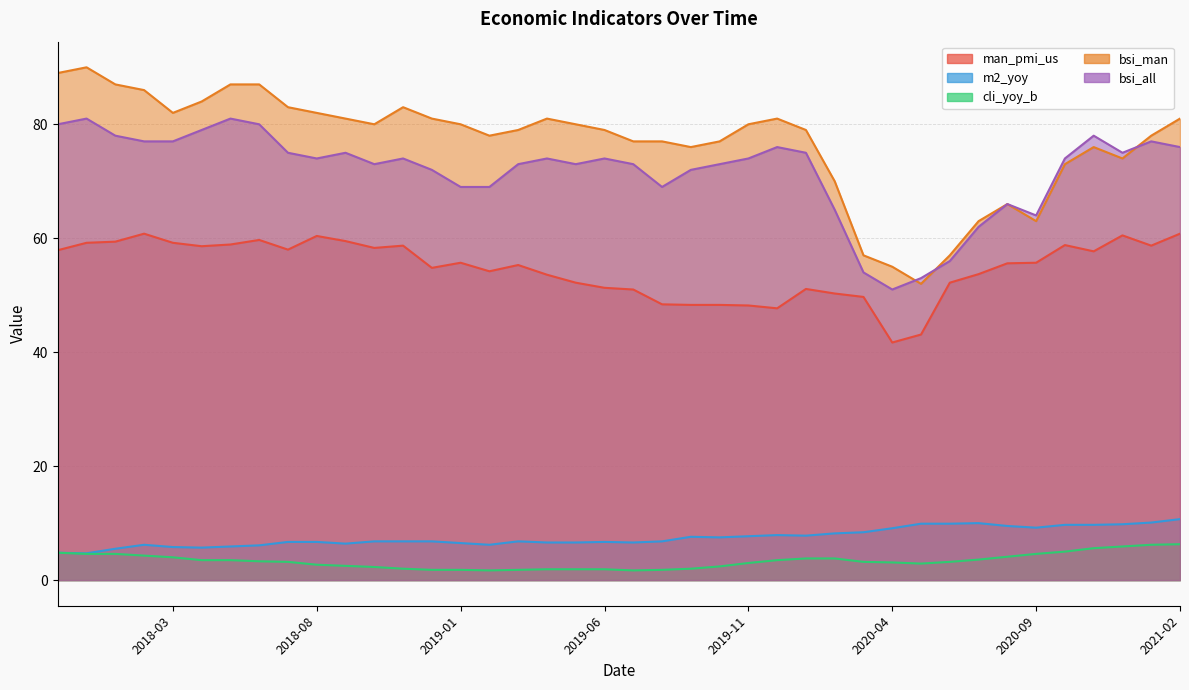

What is the difference between the maximum and second lowest values in the m2_yoy series?

5.9